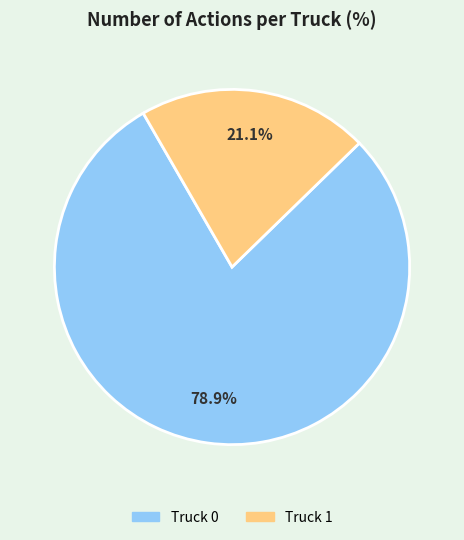

Is there any slice that represents more than half of the pie?

Yes